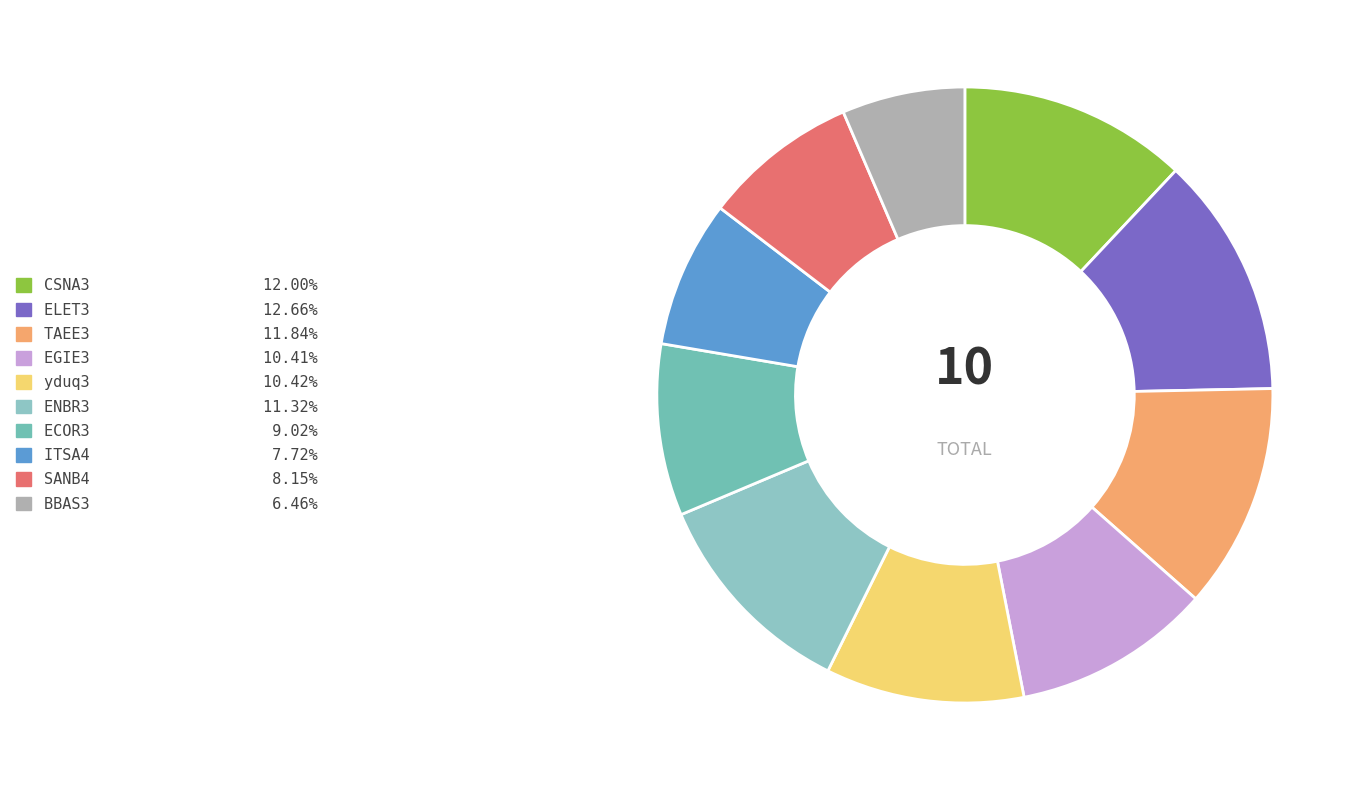

Count the number of slices in the pie.

10